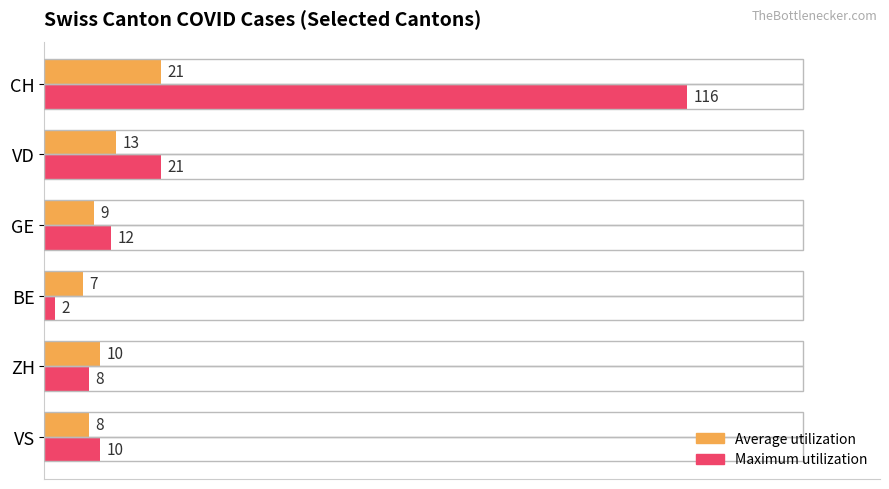

What is the difference between the maximum and minimum values in the Average utilization series?

14